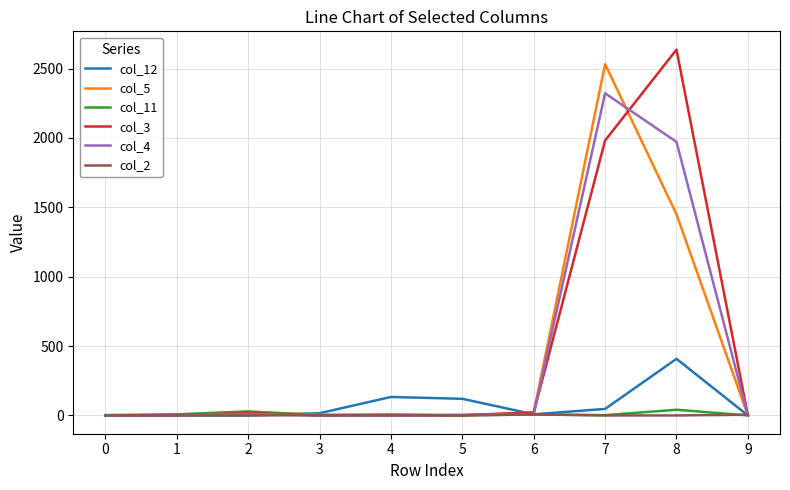

The value of col_5 at 5 is -1366. True or false?

False